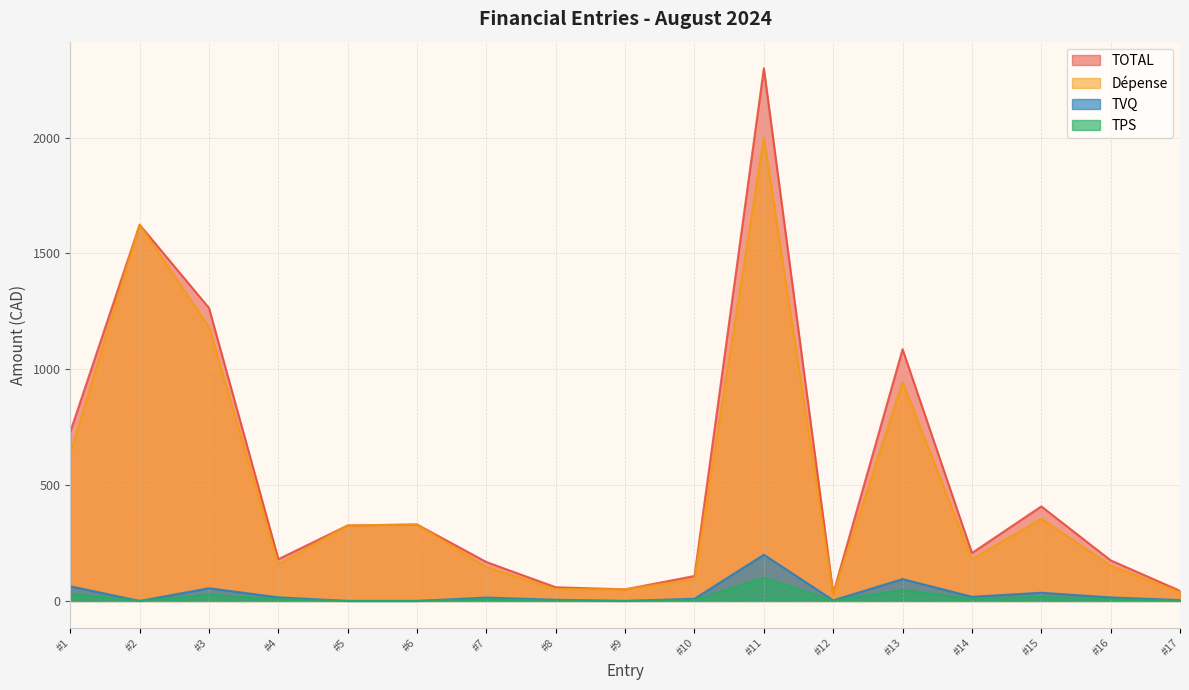

True or false: TPS and Dépense intersect in this chart.

False